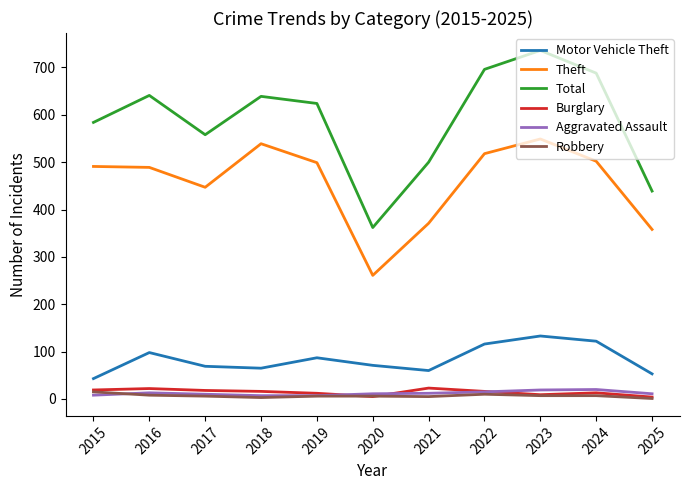

Is the value of Robbery at 2024 greater than the value of Theft at 2017?

No